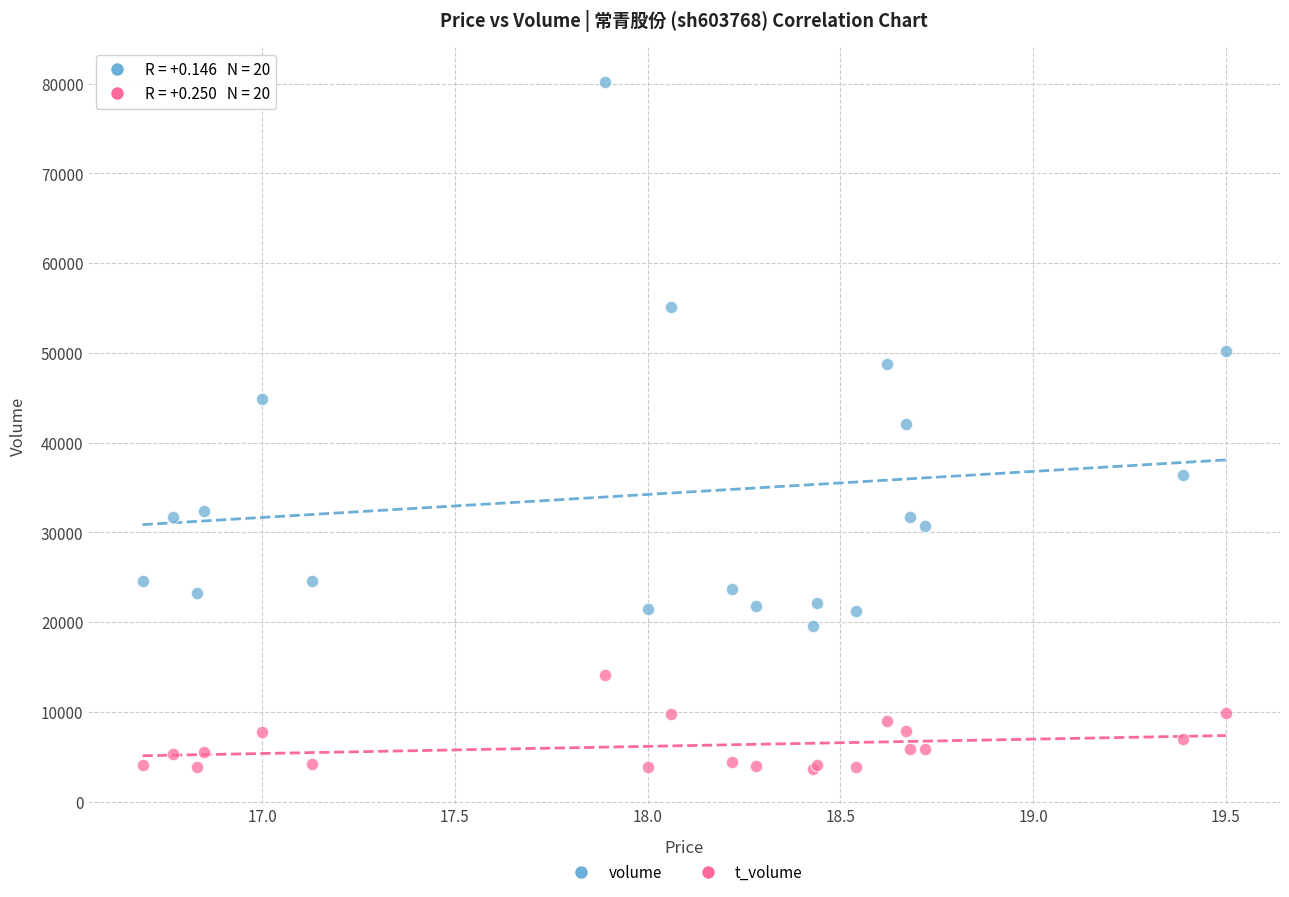

Which series contains the lowest Y value?

t_volume